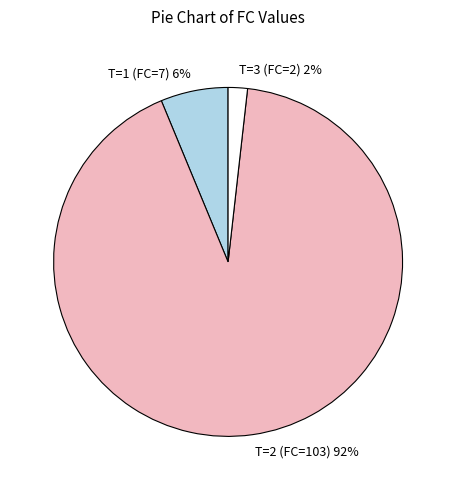

Rank the categories by value from lowest to highest.

T=3 (FC=2), T=1 (FC=7), T=2 (FC=103)